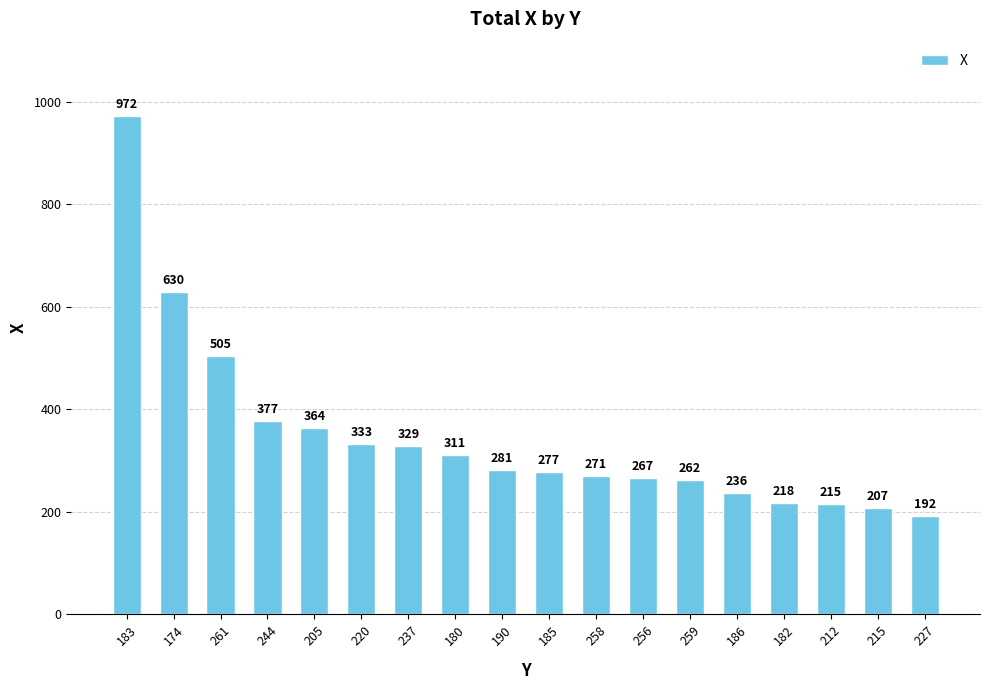

What position from the left is 174?

2